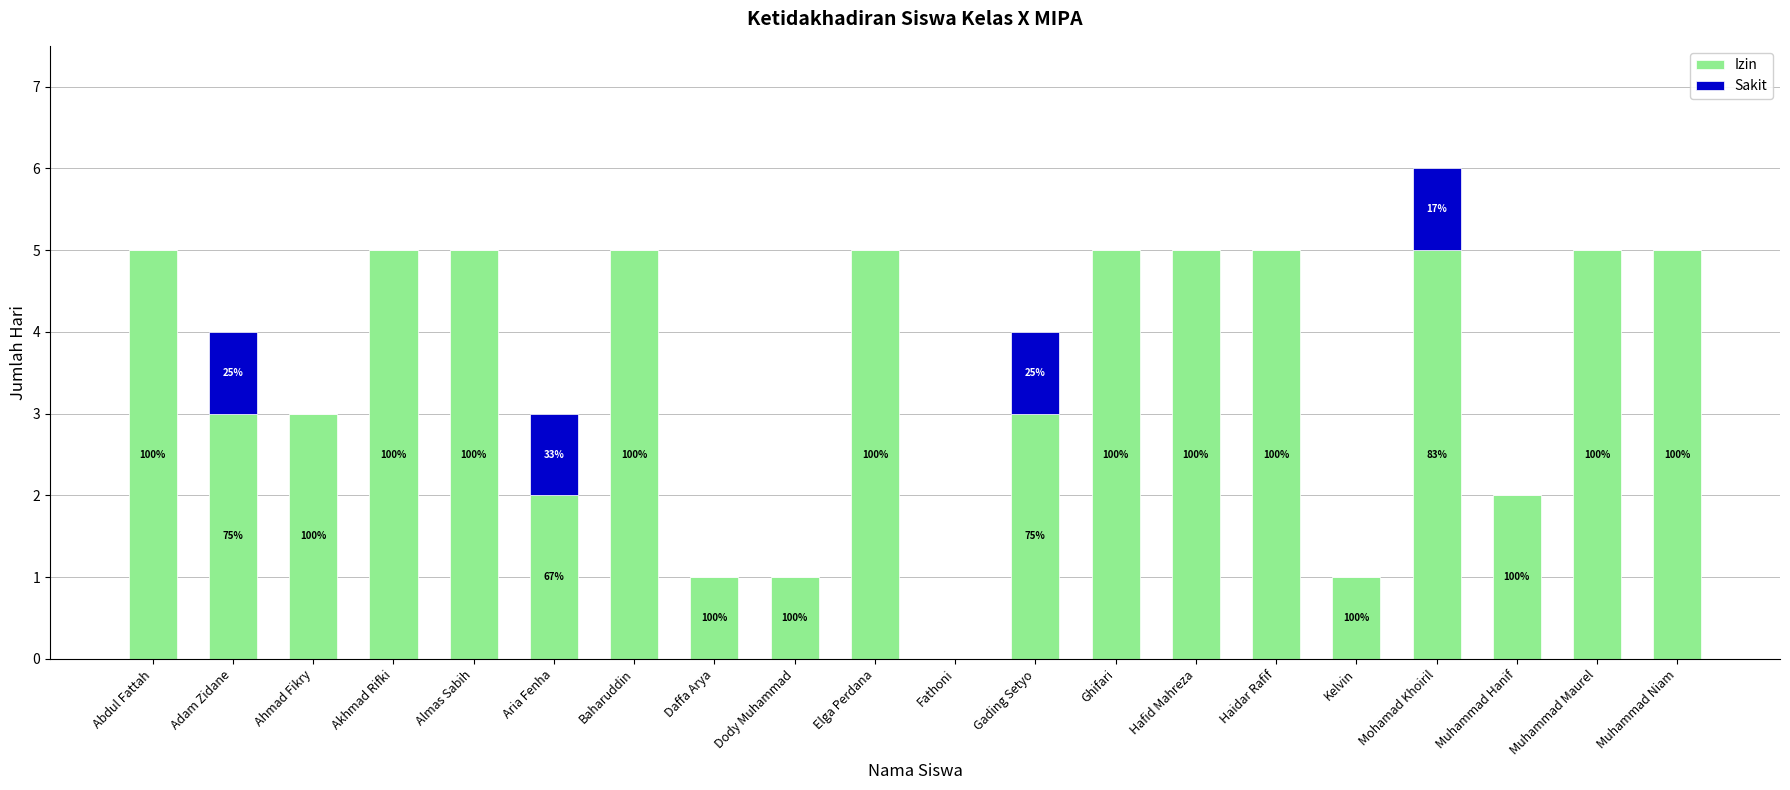

Is it true that Izin equals 1 at Elga Perdana?

False